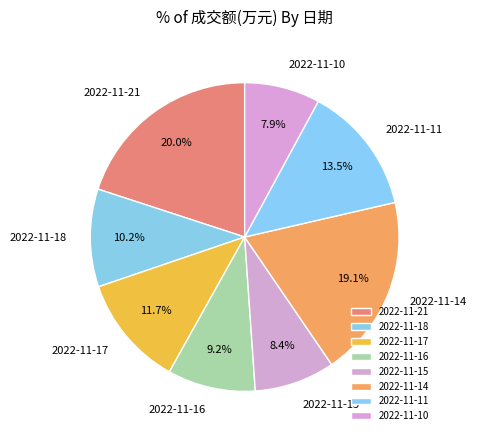

True or false: 2022-11-14 accounts for 19% of the total.

True